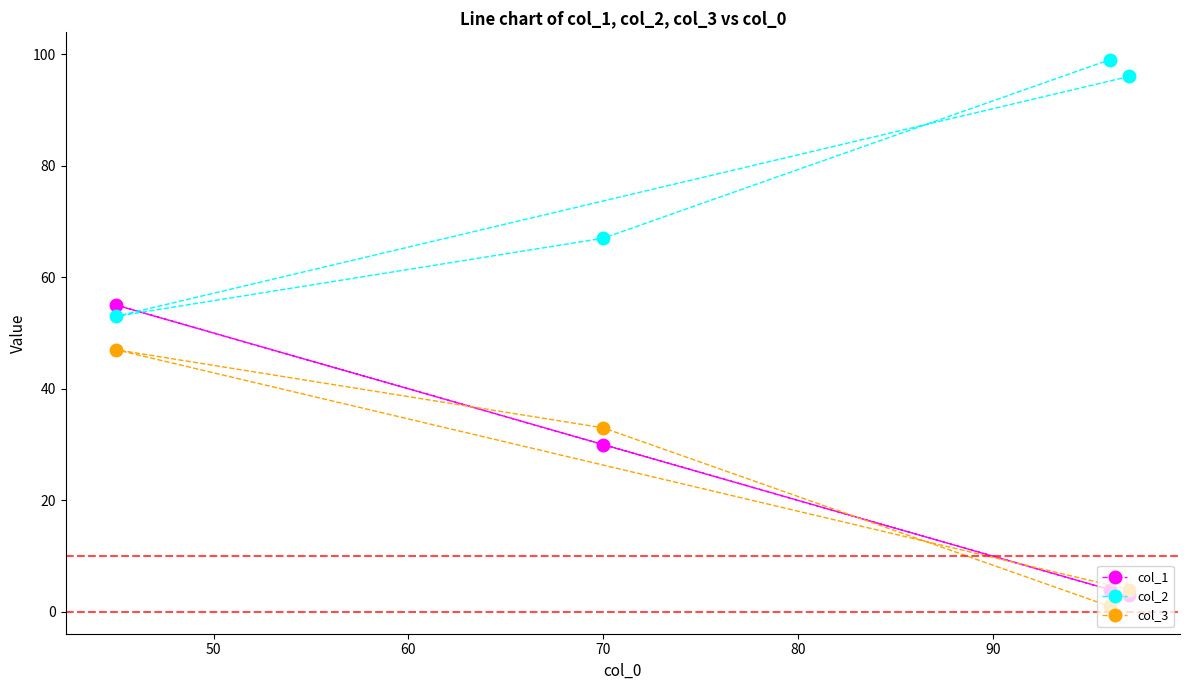

Rank the series by their maximum value, from highest to lowest.

col_2, col_1, col_3